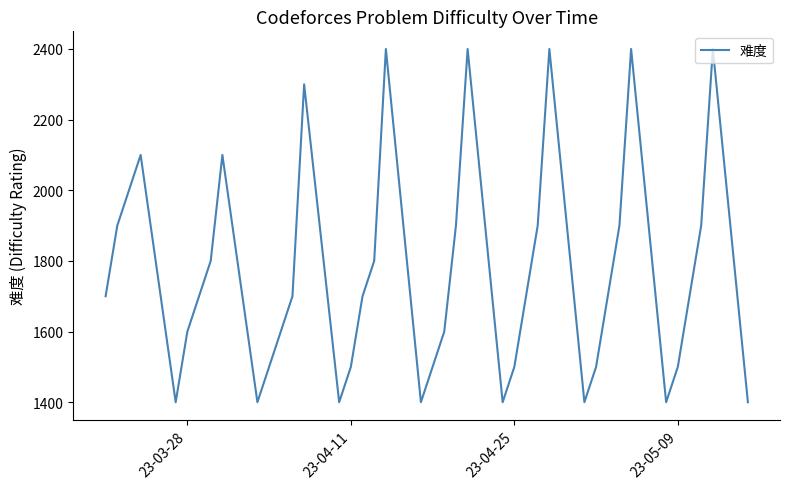

True or false: the data shows 2336 at 18.

False